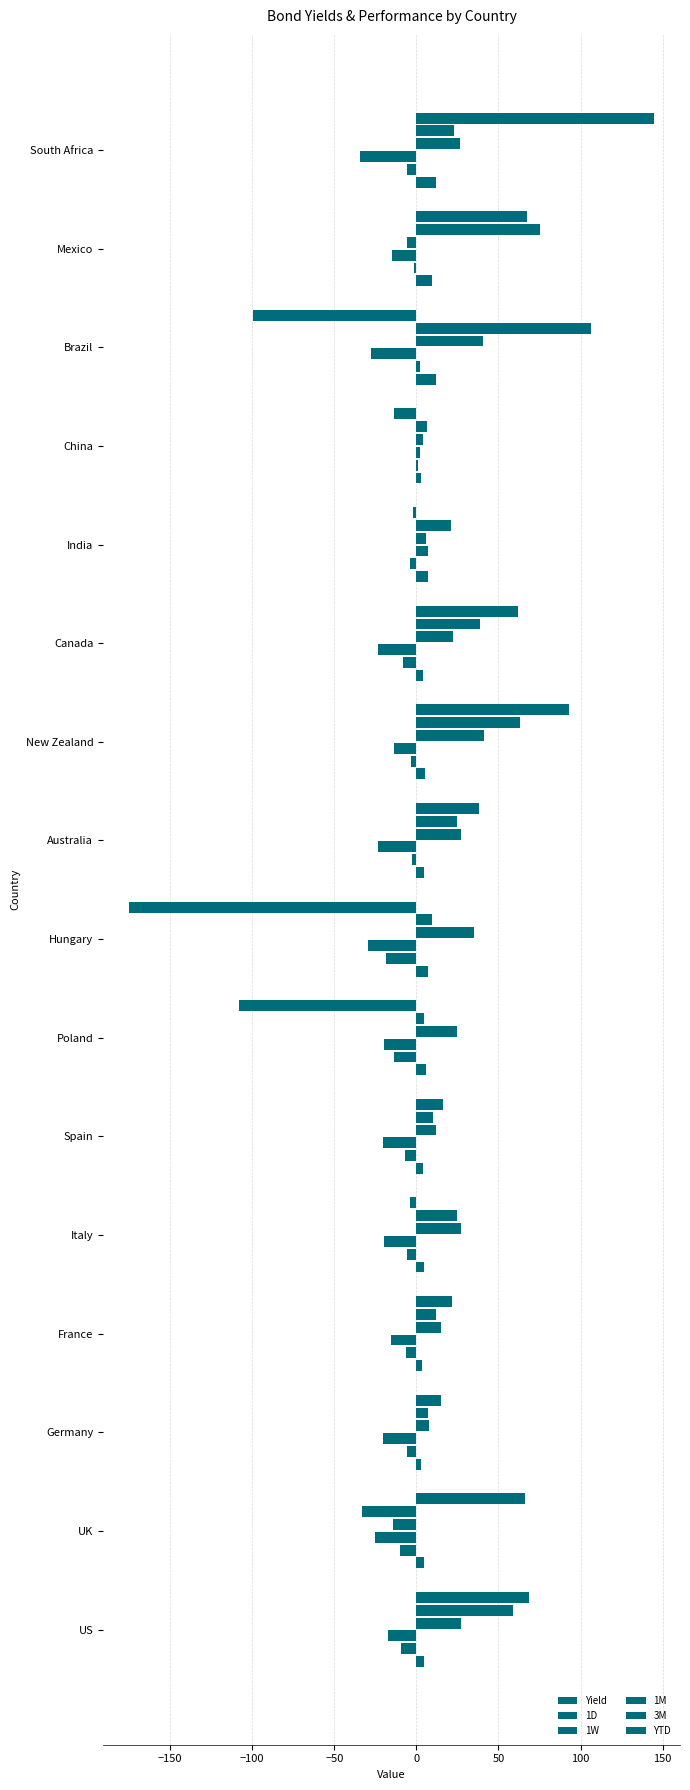

How many values in the 1M series are below 24?

8